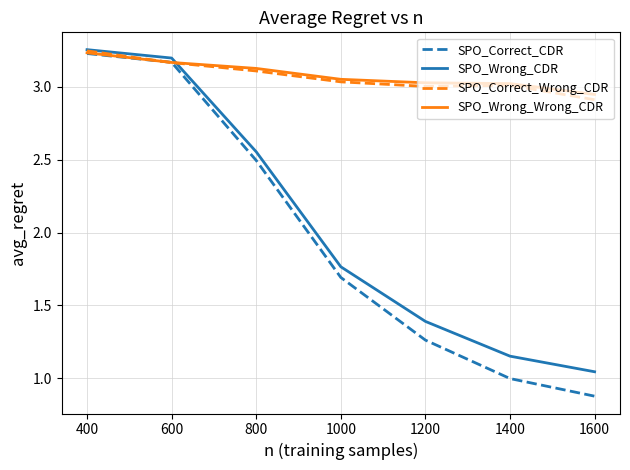

The value of SPO_Wrong_Wrong_CDR at 1200 is 3.0. True or false?

True